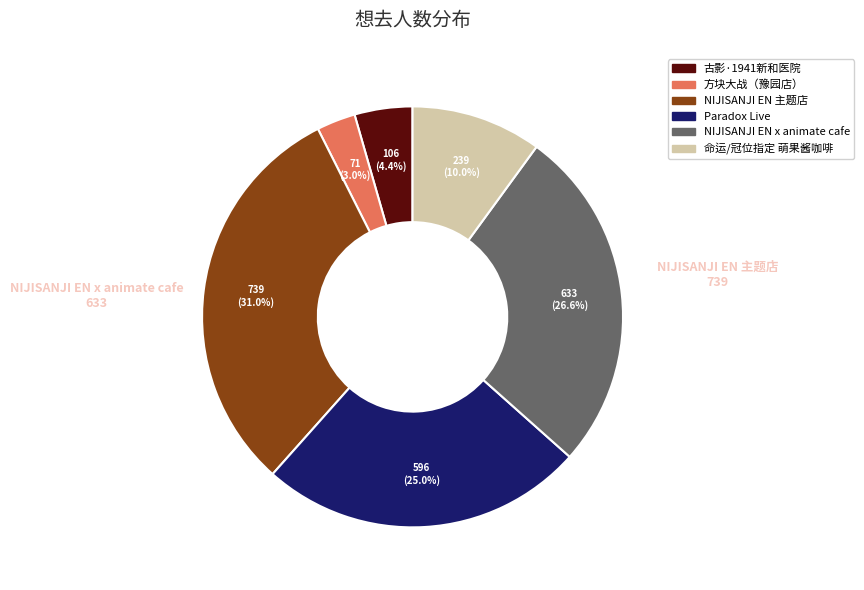

How many slices are in this pie chart?

6